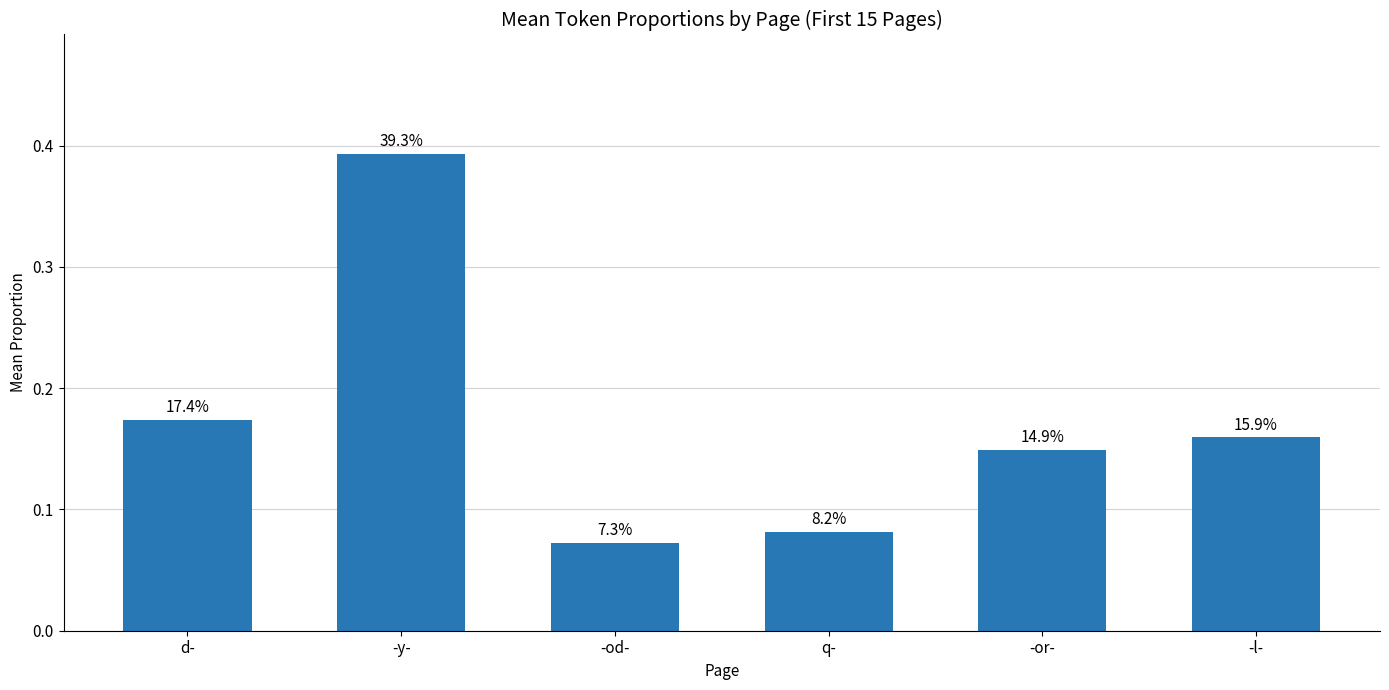

Are the bars horizontal?

No